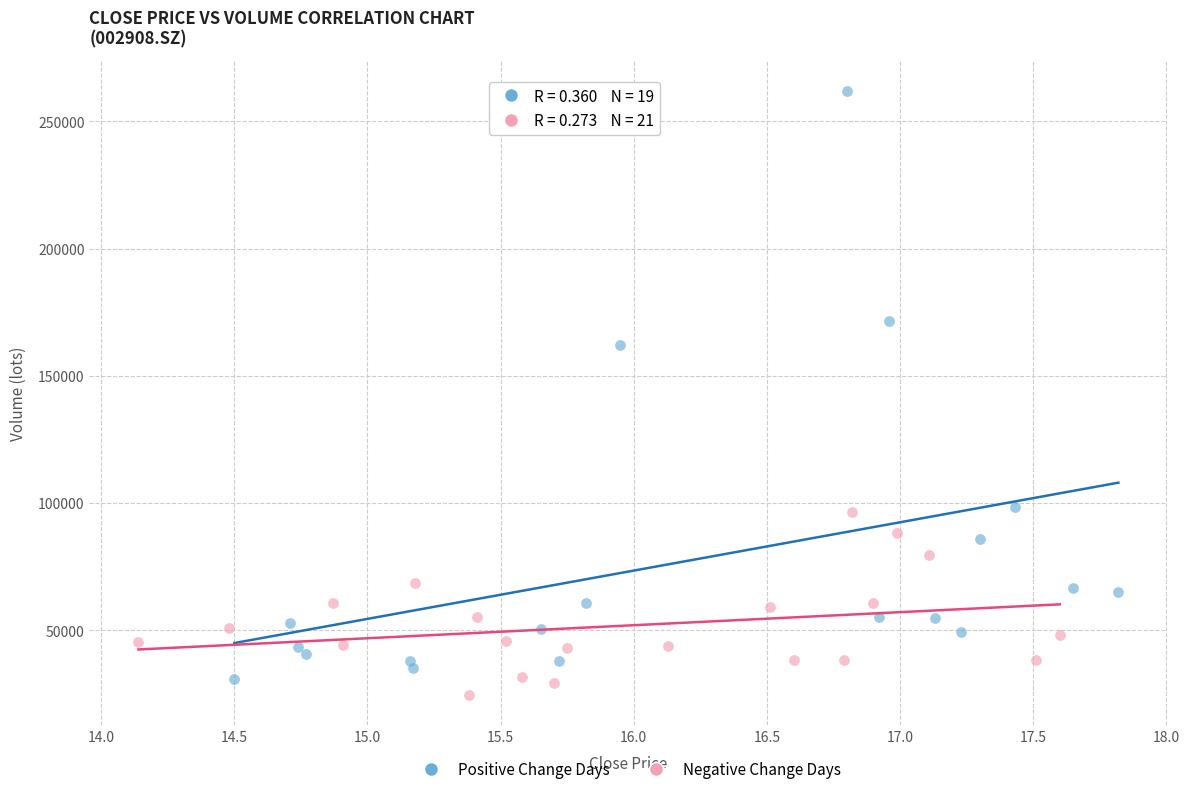

Which series has the largest Y range (max minus min)?

Positive Change Days